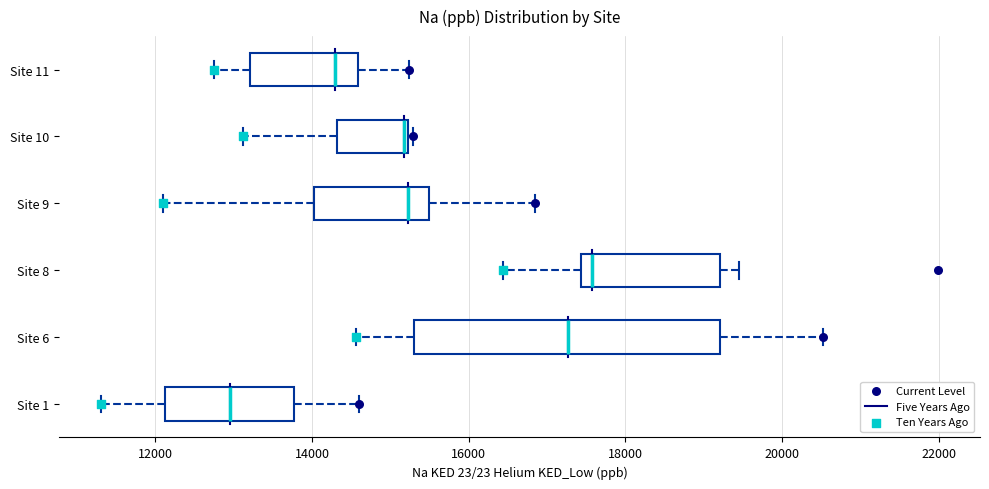

Which box is the widest, from its left edge to its right edge?

Site 6